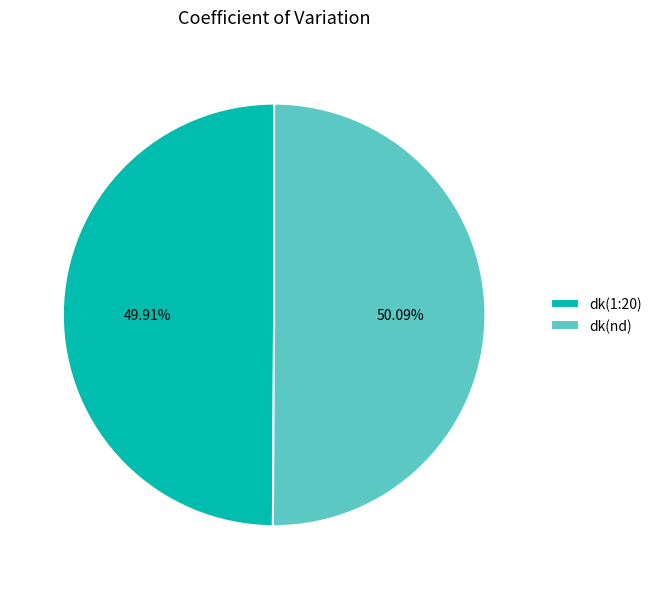

Is there a majority slice in this chart?

Yes